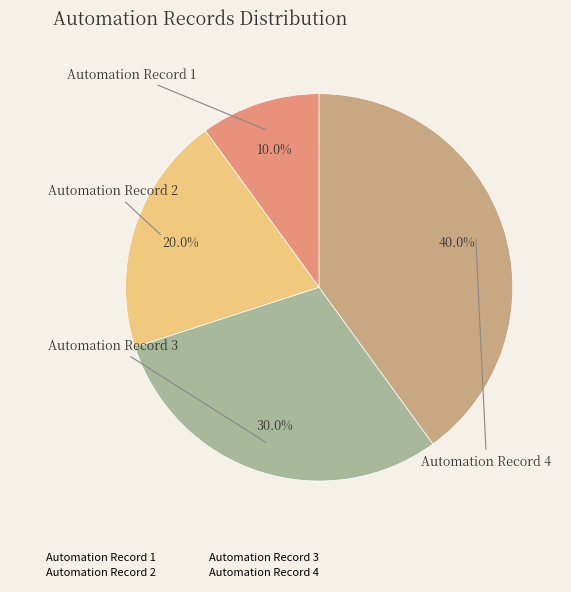

To the nearest percent, what portion does Automation Record 1 represent?

10%